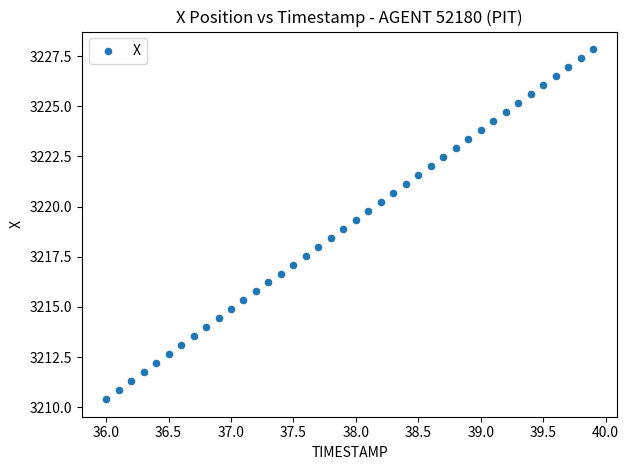

What is the range of X values (max minus min)?

3.9